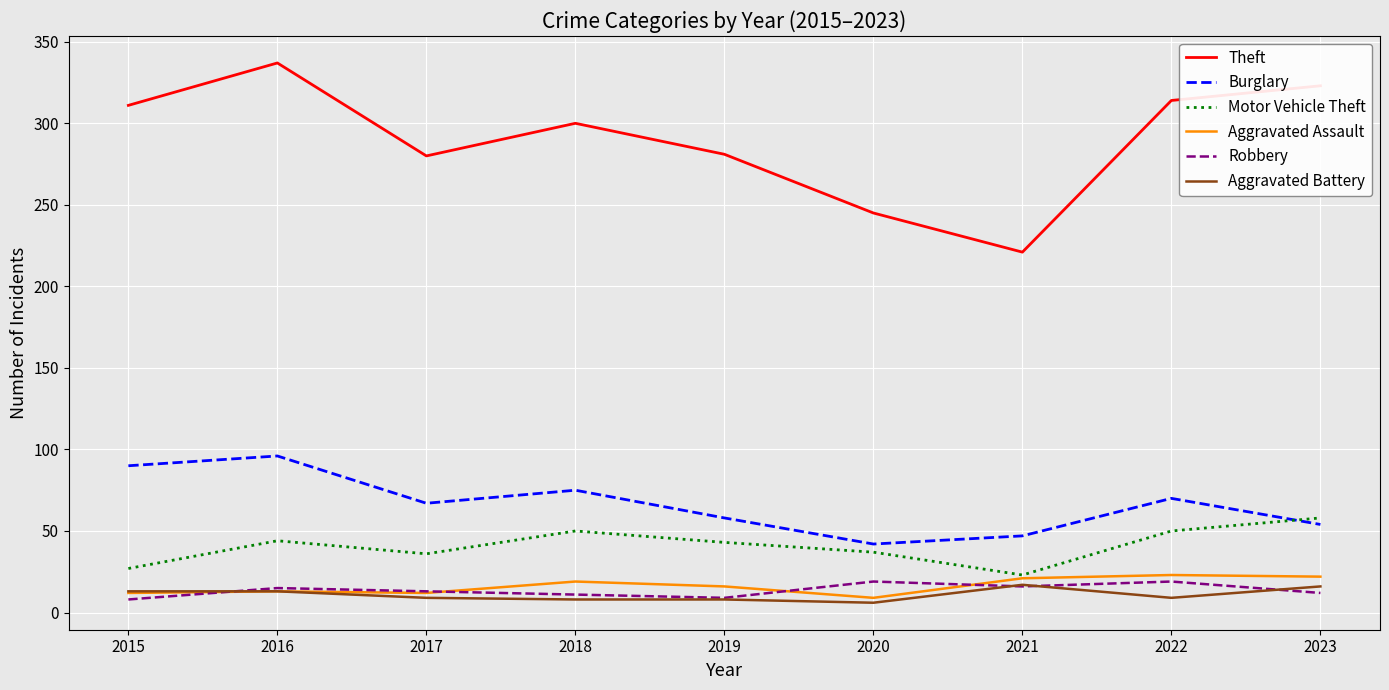

True or false: Motor Vehicle Theft and Theft cross at least once.

False